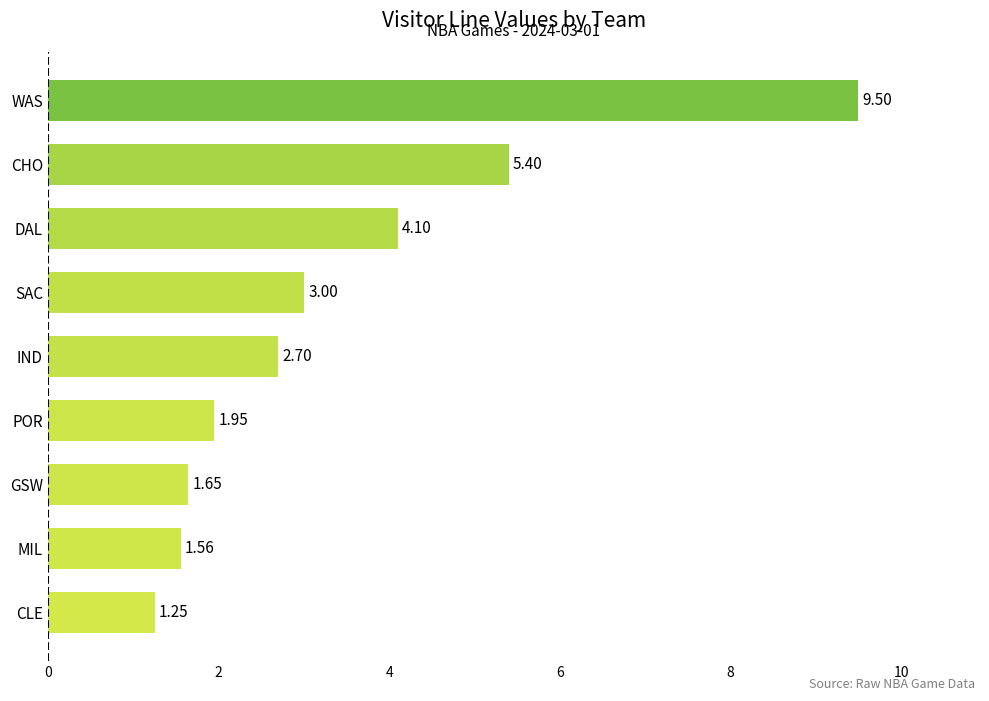

What is the greatest value displayed?

9.5